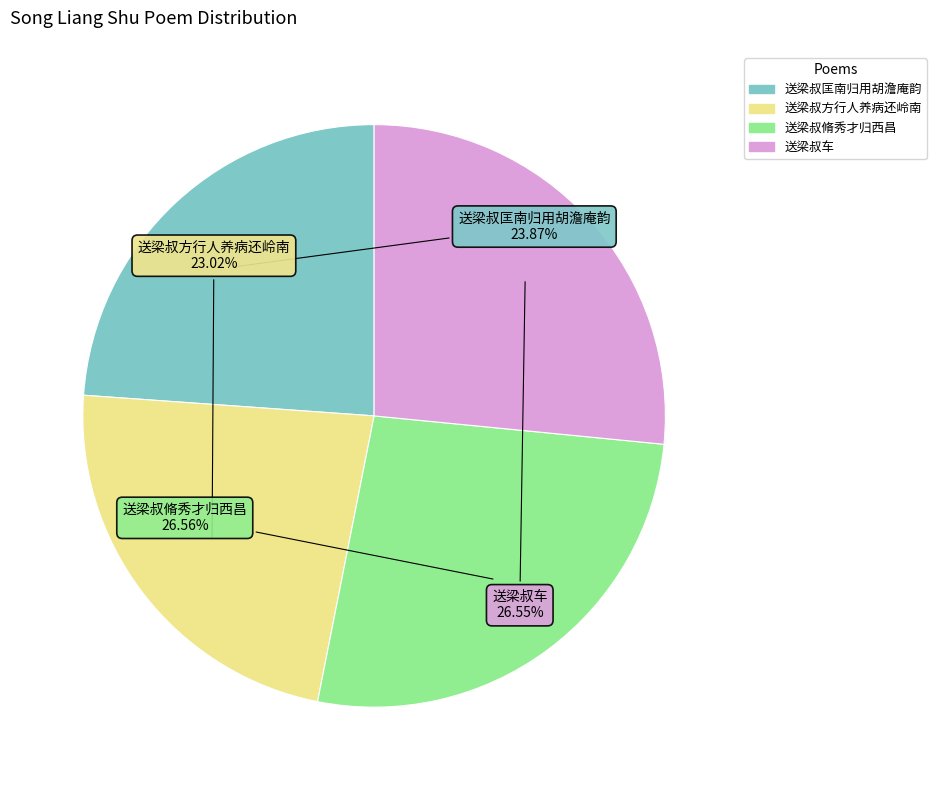

Is there any slice that represents more than half of the pie?

No